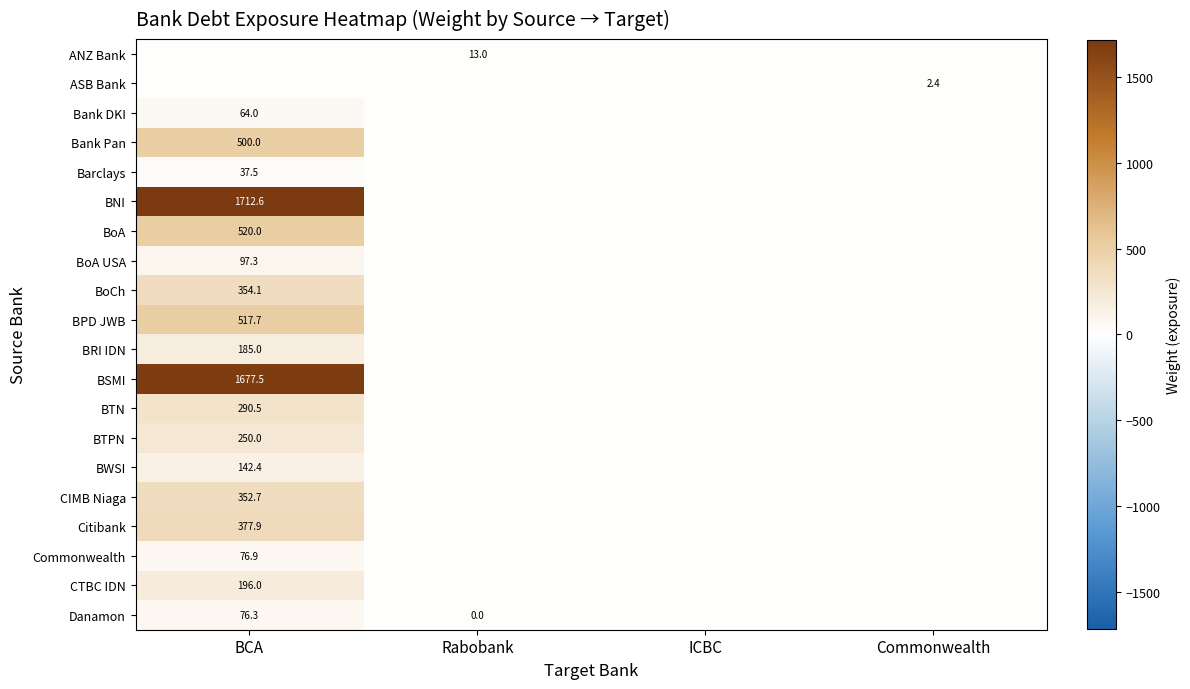

At which category is the sum across all series the highest?

BCA